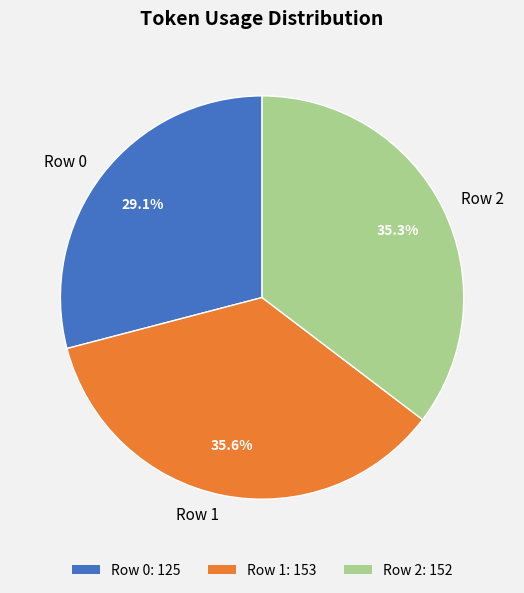

Count the number of slices in the pie.

3